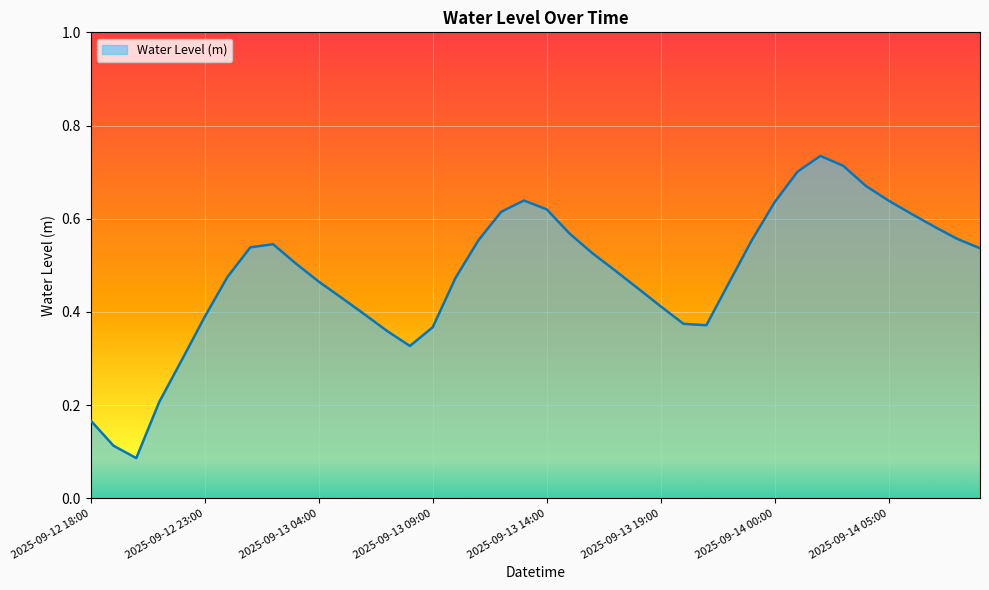

Count the values in the range 0 to 1.

40